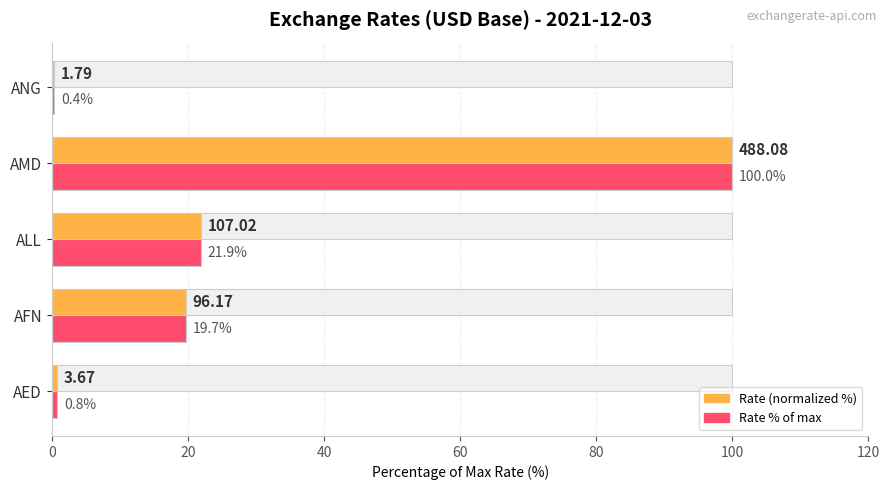

What is the sum of all Rate (normalized %) values?

142.7